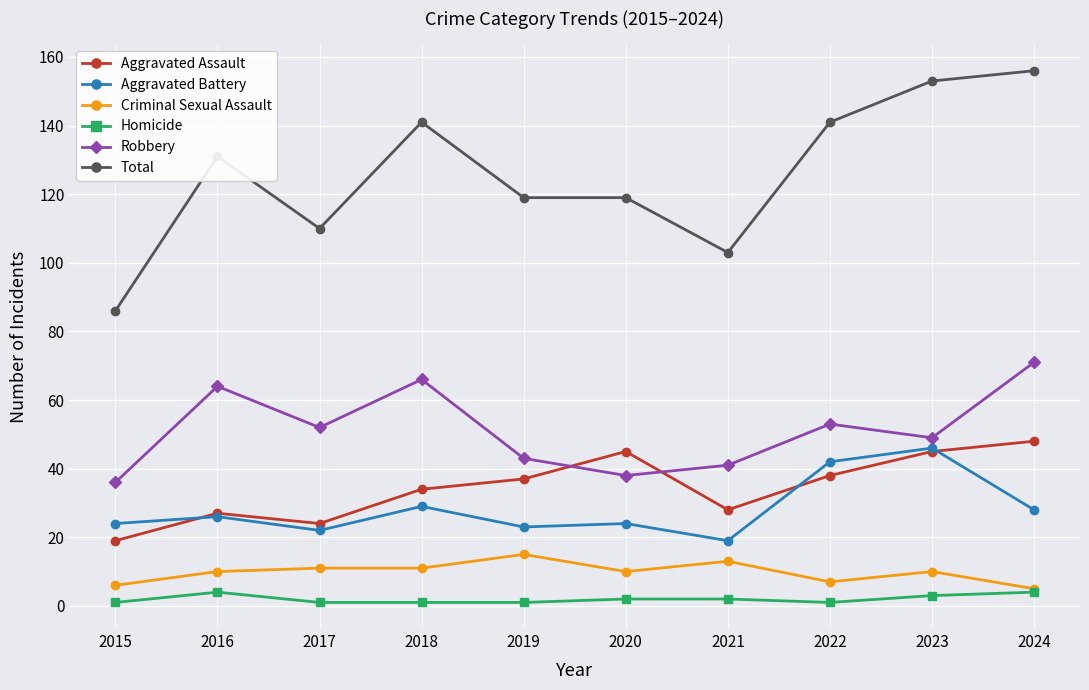

How many Criminal Sexual Assault values are between 7 and 11?

6